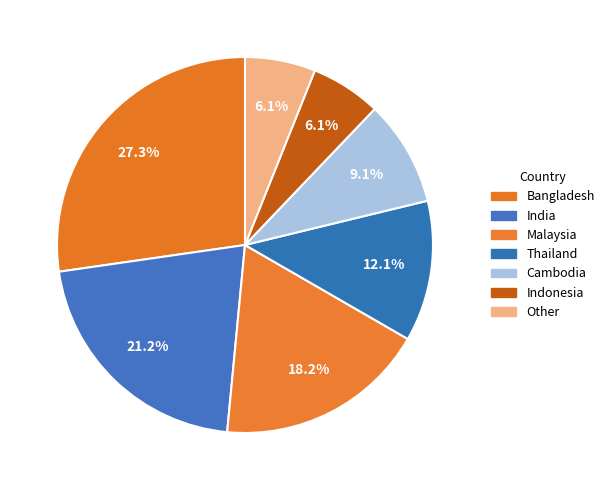

To the nearest percent, what portion does Cambodia represent?

9%